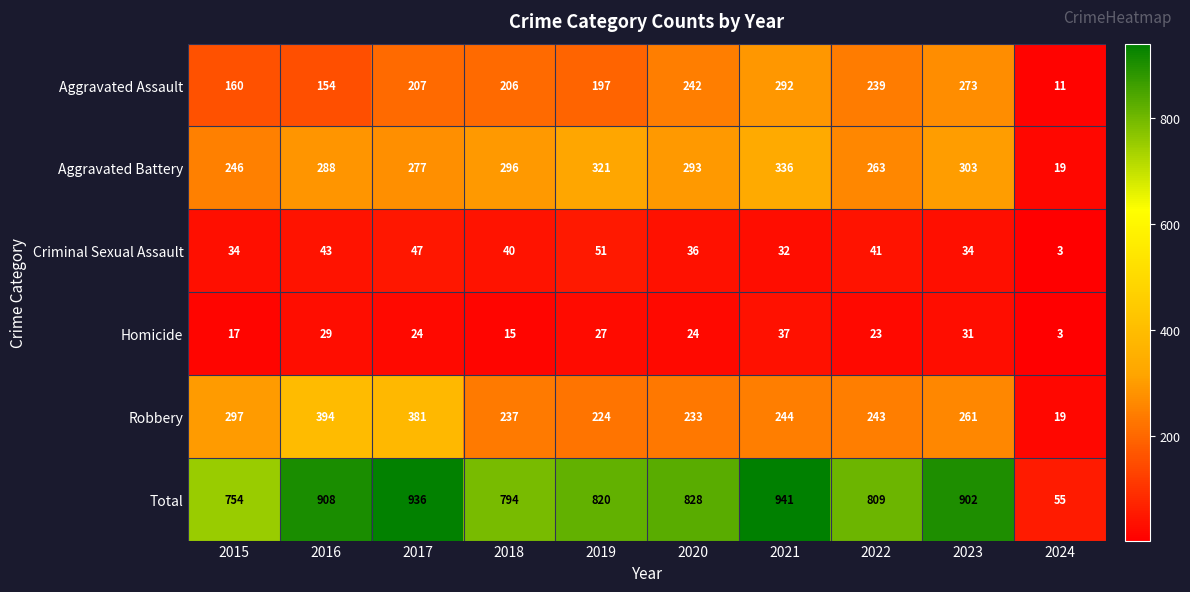

Which series has the largest total across all categories?

Total